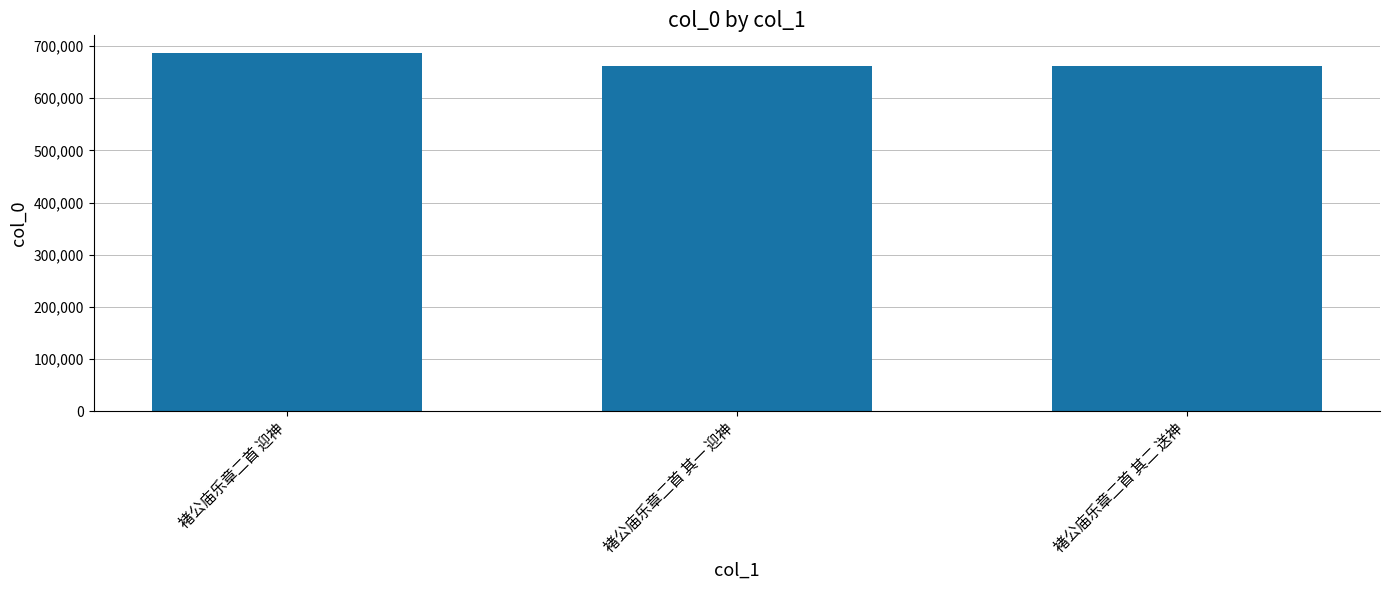

Read the value at 褚公庙乐章二首 其一 迎神, to the nearest 10.

661340